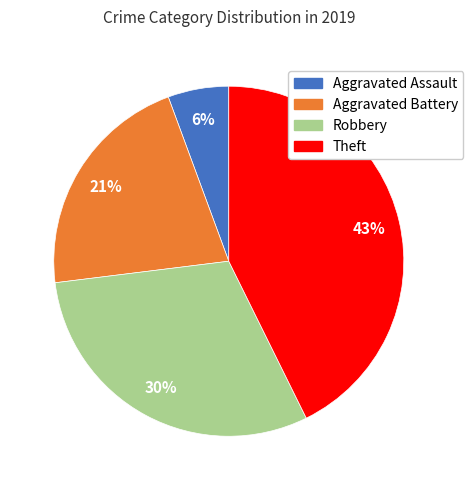

Is the sum of Aggravated Battery and Theft greater than half?

Yes